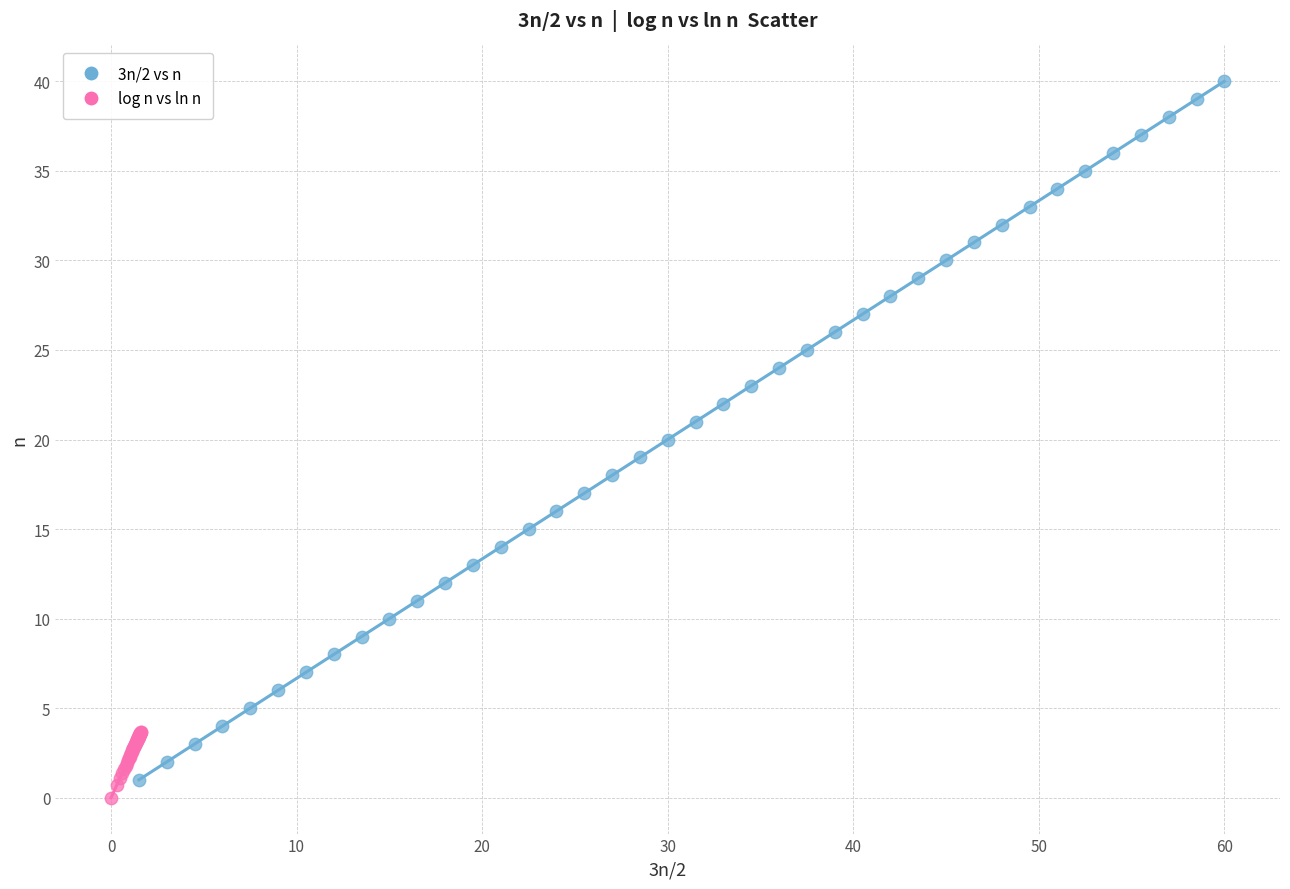

Which series contains the highest Y value?

3n/2 vs n